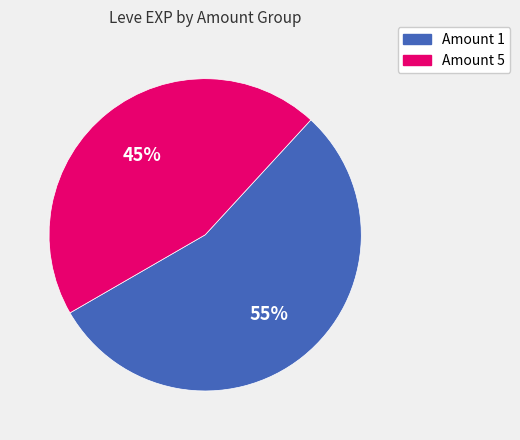

To the nearest percent, what is the average slice percentage?

50%